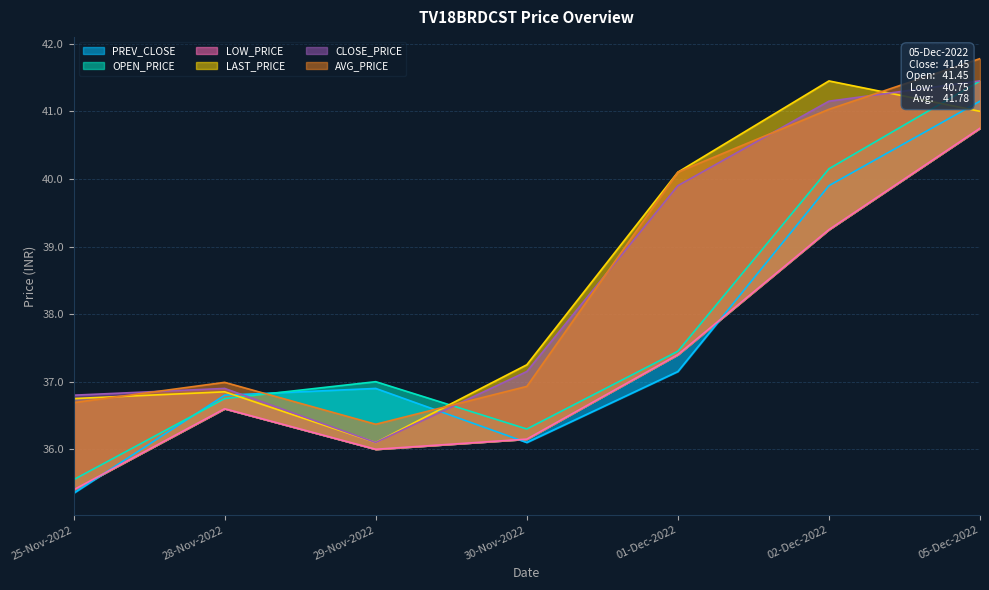

Is the value of LAST_PRICE at 02-Dec-2022 greater than the value of PREV_CLOSE at 05-Dec-2022?

Yes